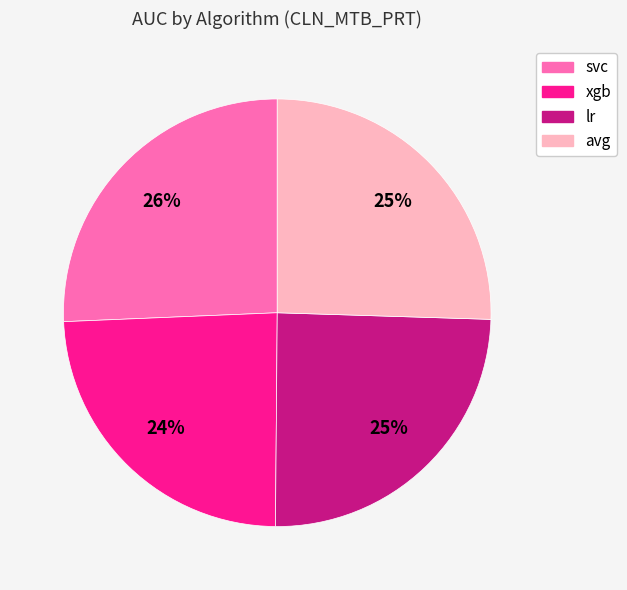

Between avg and xgb, which is larger?

avg